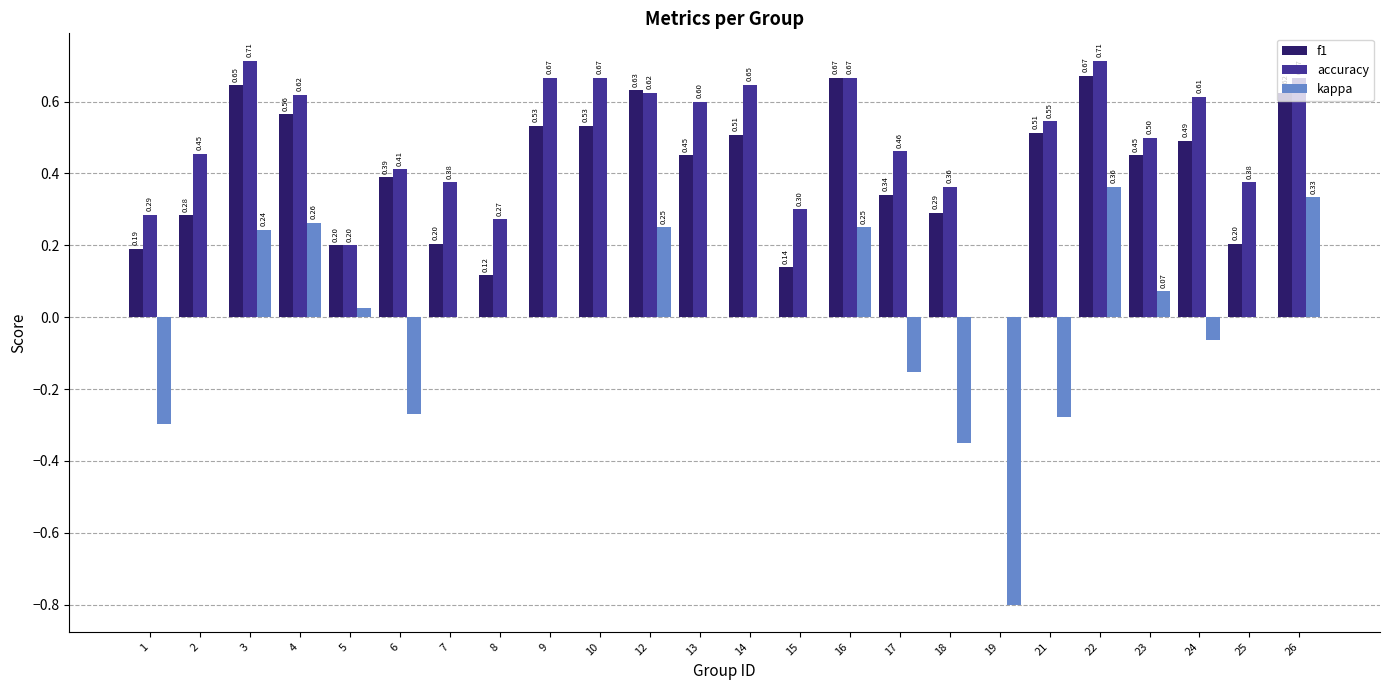

The value of kappa at 4 is 0.3. True or false?

True